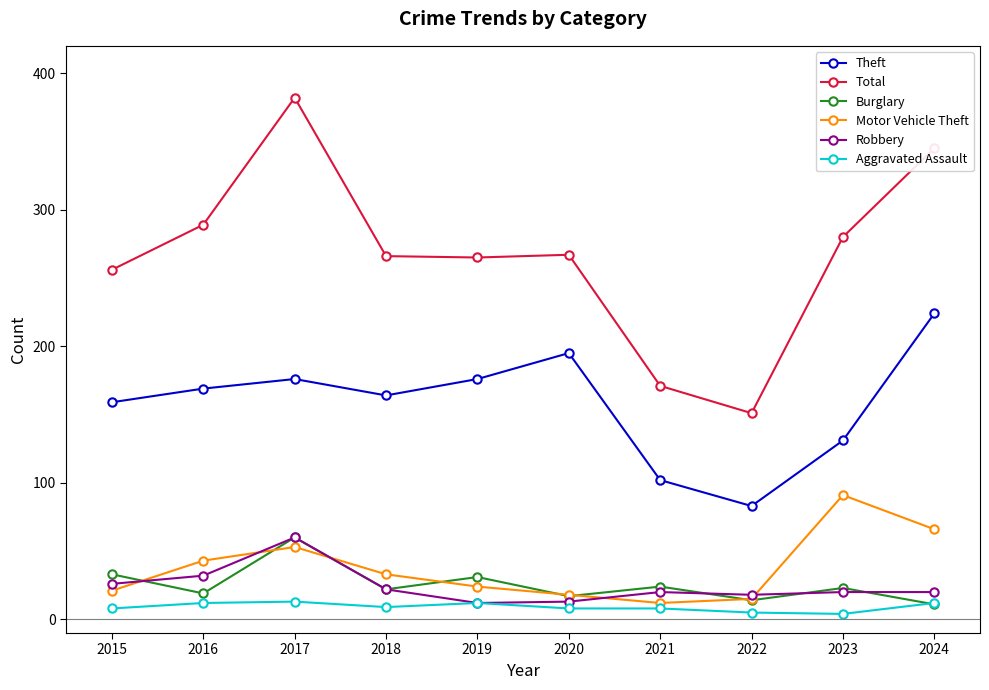

How many data points does each series have?

10